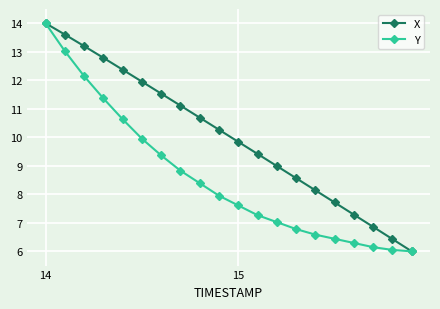

What is the sum of all X values?

200.8